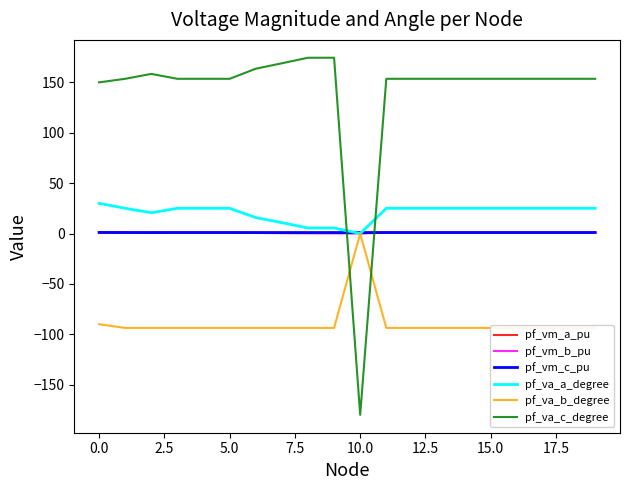

How many times do pf_va_c_degree and pf_vm_c_pu cross each other?

2